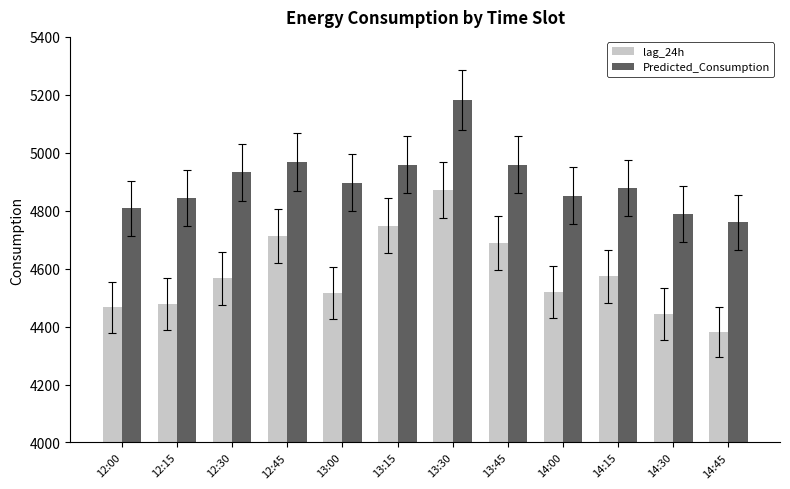

How many categories are shown in the chart?

12